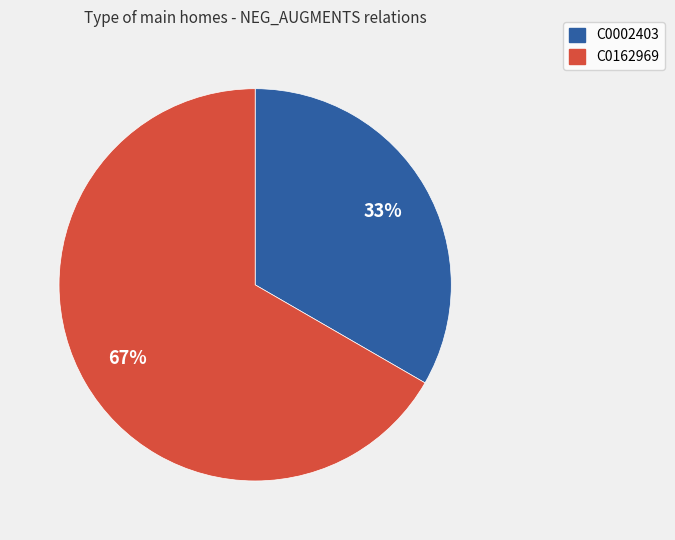

To the nearest percent, what percentage of the pie is C0162969?

67%